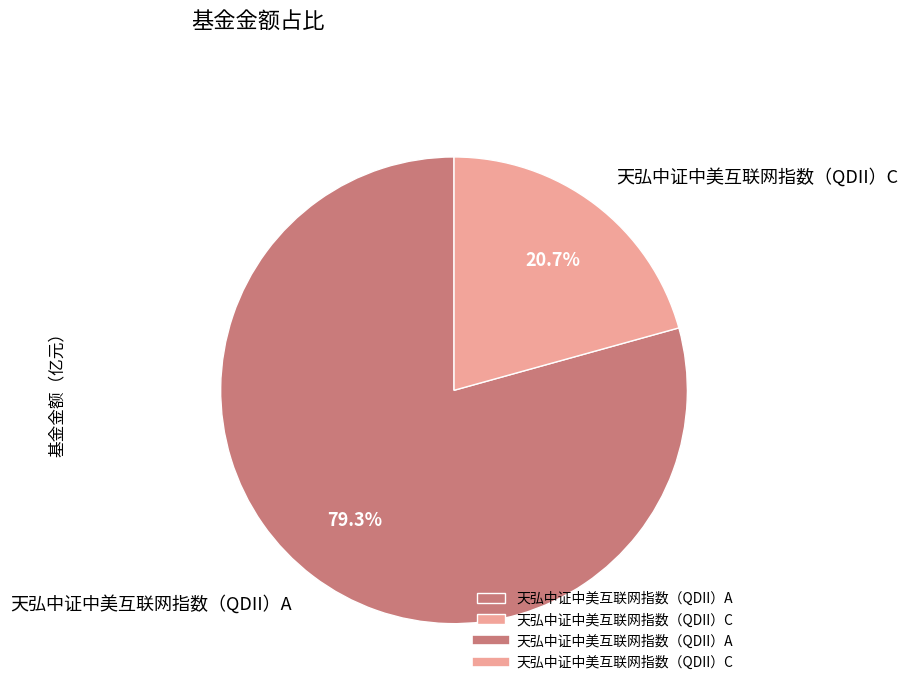

How many slices are in this pie chart?

2